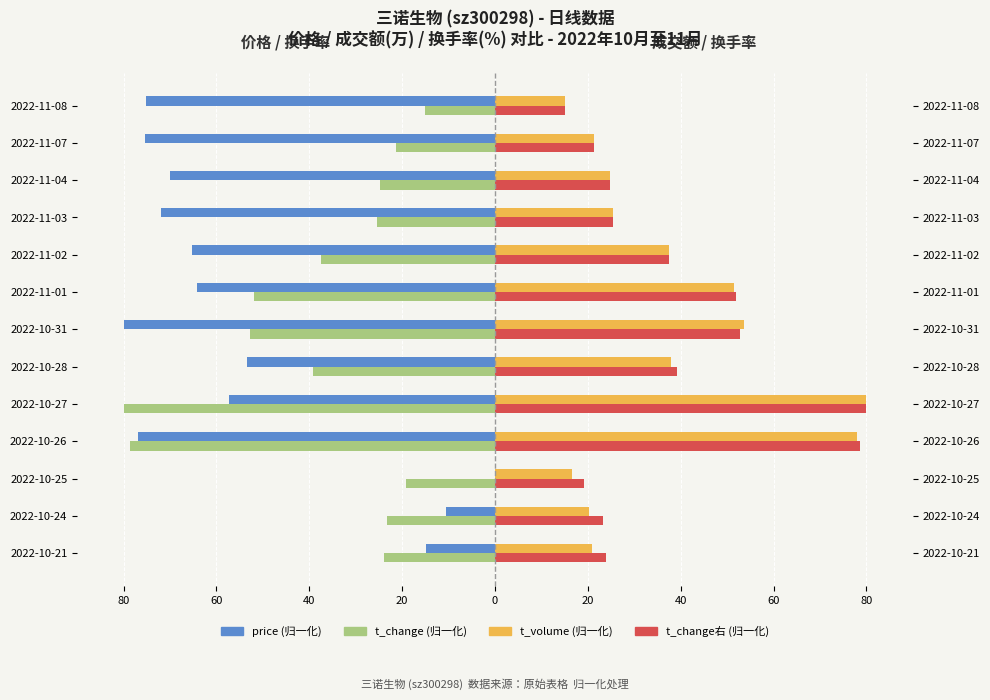

What is the highest value of the t_change右(归一化) series?

80.0